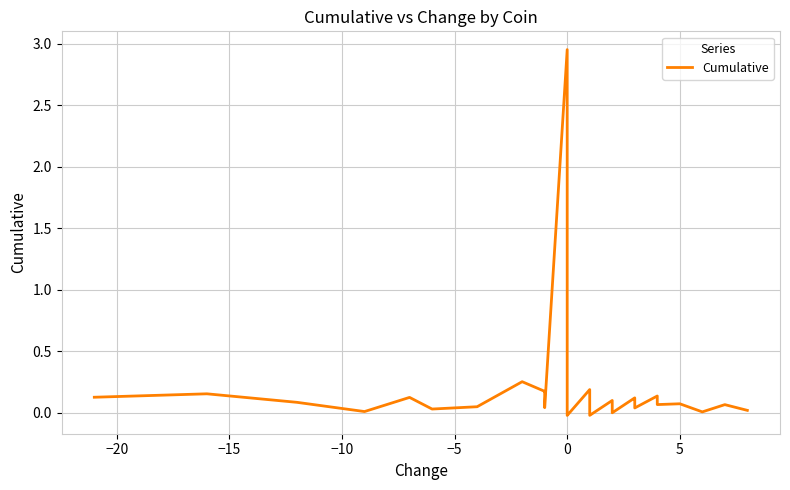

How many points are higher than both their immediate neighbors (excluding endpoints)?

10